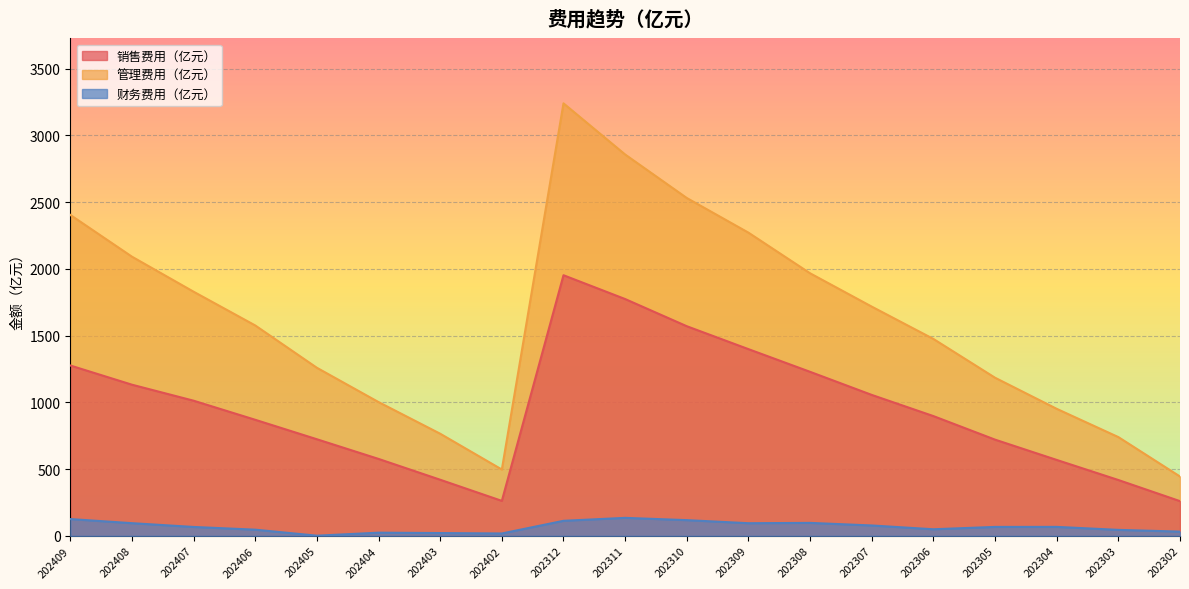

Which series has the widest spread of values?

管理费用（亿元）